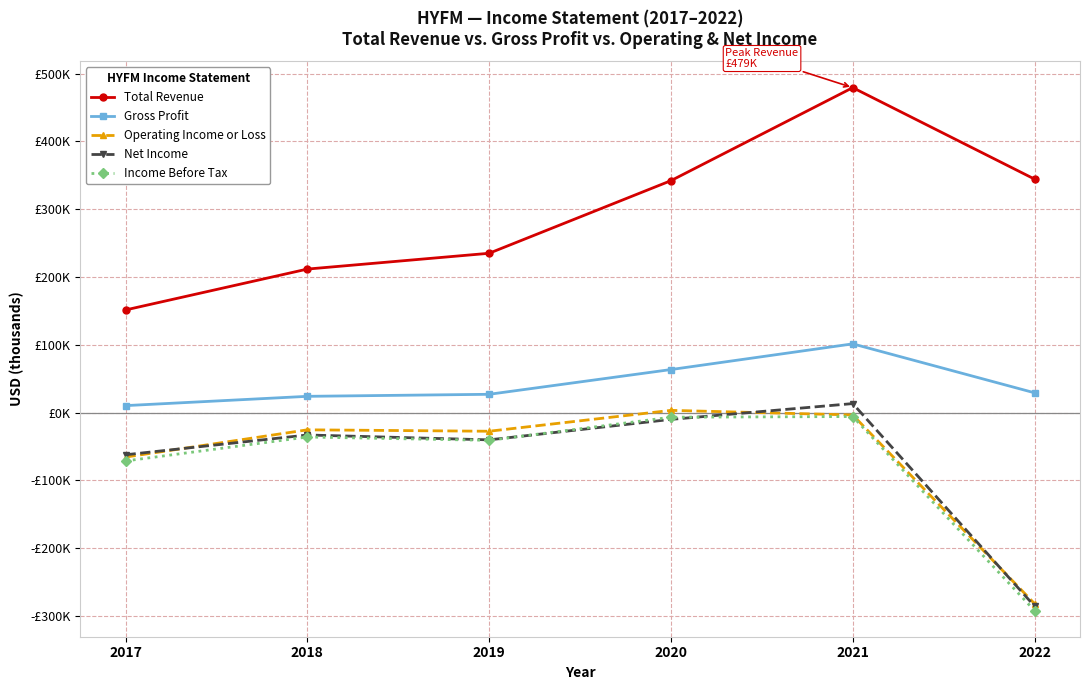

Is this an area chart (filled region under the line)?

No